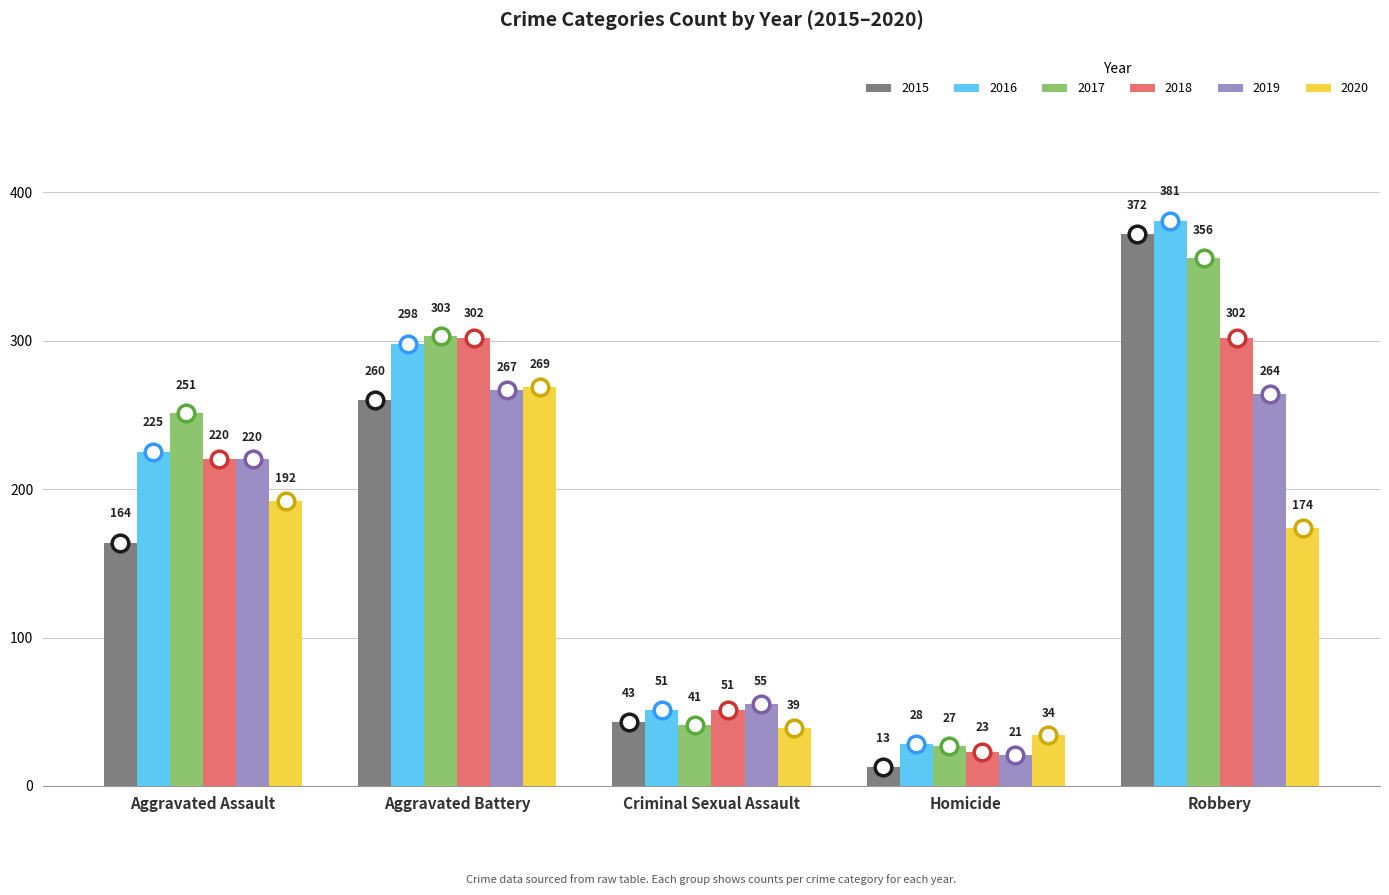

Which series has the widest spread of values?

2015